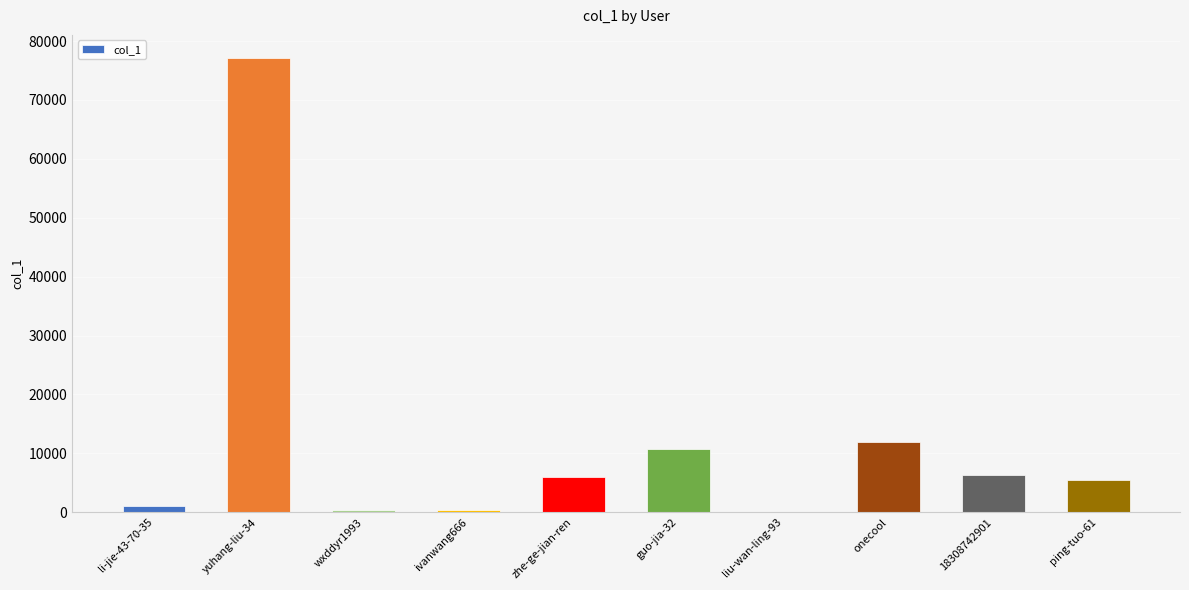

Approximately how many times larger is the value at zhe-ge-jian-ren compared to guo-jia-32?

0.5